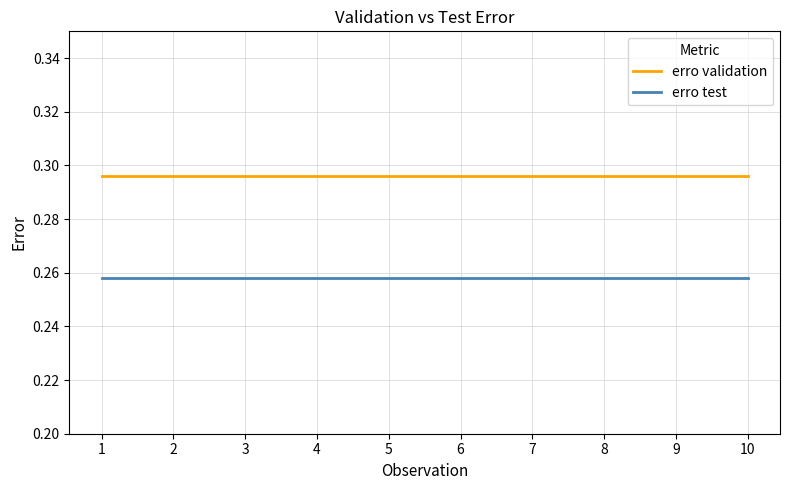

The erro validation series shows 0.1 at 8. True or false?

False